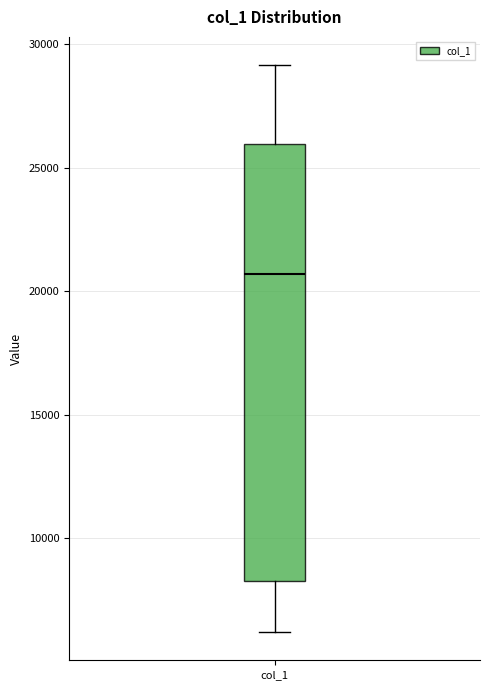

Read this box plot against the y-axis: the position of the median line, the range covered by the box, and the ends of both whiskers. The values are not printed on the chart, so give them approximately, as read against the axis.

median 20500, box 8500 to 26000, whiskers 6000 to 29000